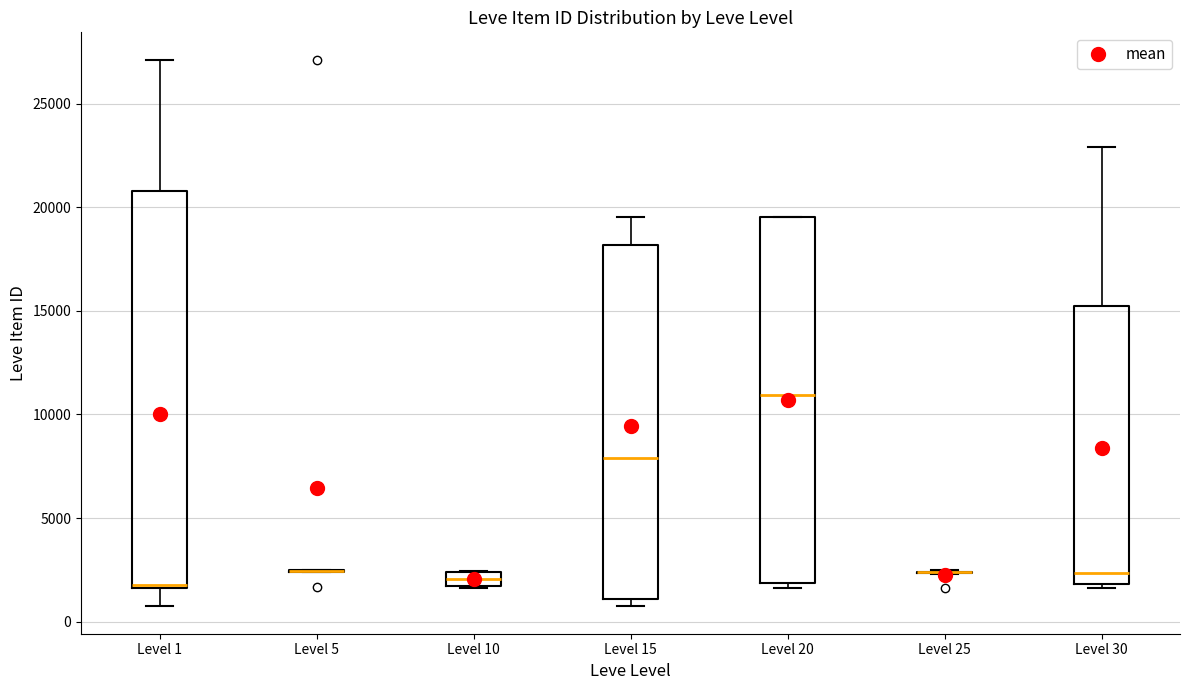

Which box is the tallest, from its lower edge to its upper edge?

Level 1